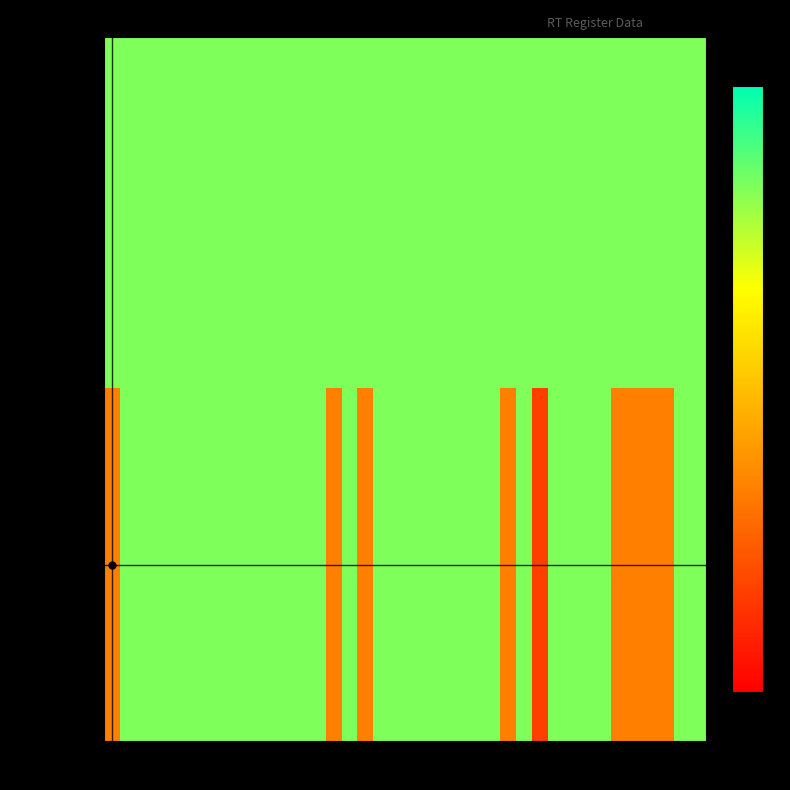

Reading right to left, what are all the values shown in this chart?

RT Domisili: 38=5	37=5	36=5	35=5	34=5	33=5	32=5	31=5	30=5	29=5	28=5	27=5	26=5	25=5	24=5	23=5	22=5	21=5	20=5	19=5	18=5	17=5	16=5	15=5	14=5	13=5	12=5	11=5	10=5	9=5	8=5	7=5	6=5	5=5	4=5	3=5	2=5	1=5
RT di KK: 38=5	37=5	36=2	35=2	34=2	33=2	32=5	31=5	30=5	29=5	28=1	27=5	26=2	25=5	24=5	23=5	22=5	21=5	20=5	19=5	18=5	17=2	16=5	15=2	14=5	13=5	12=5	11=5	10=5	9=5	8=5	7=5	6=5	5=5	4=5	3=5	2=5	1=2